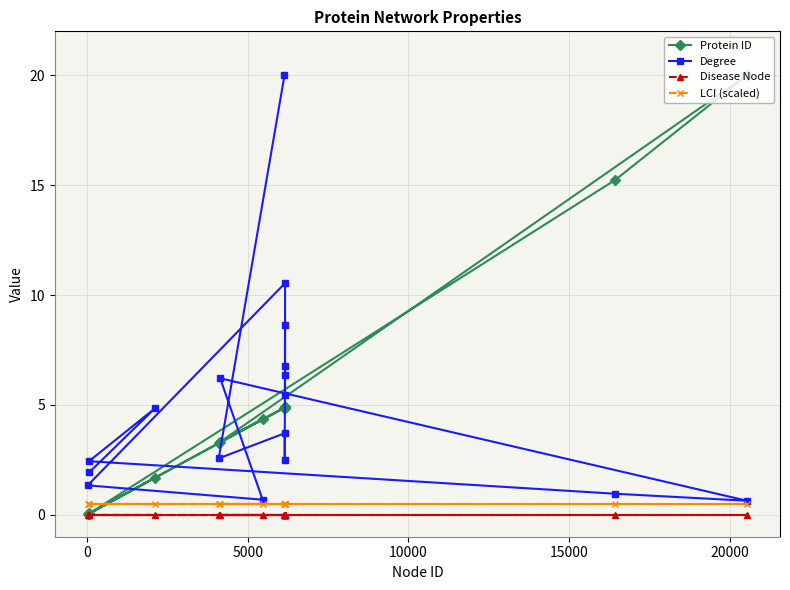

At how many categories does at least one series exceed 13?

3